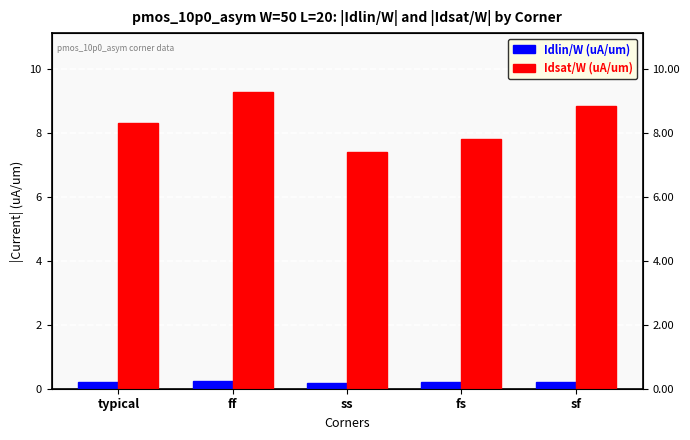

Reading right to left, list all the values displayed in this chart.

Idlin/W (uA/um): sf=0.2	fs=0.2	ss=0.2	ff=0.2	typical=0.2
Idsat/W (uA/um): sf=8.9	fs=7.8	ss=7.4	ff=9.3	typical=8.3